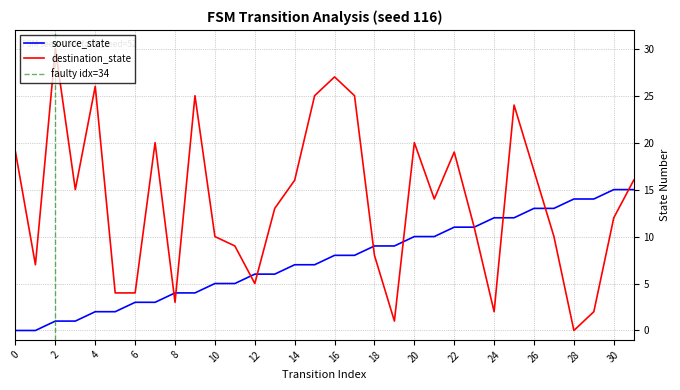

Where is source_state nearest to the value 7?

14